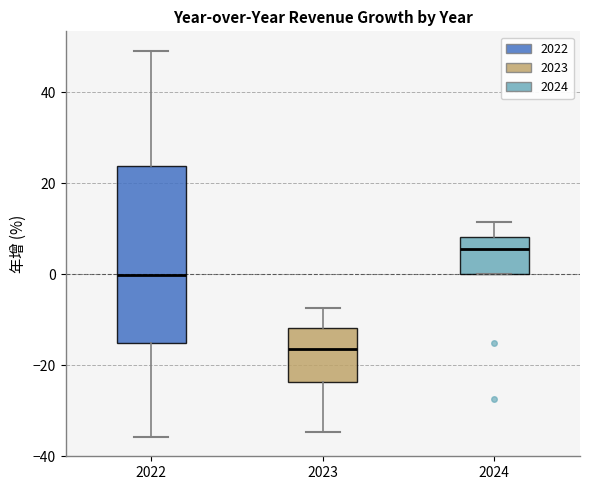

Reading left to right, transcribe this box plot: for each box, give where its median line is, the range the box spans, and where its two whiskers end, as read against the y-axis. The values are not printed on the chart, so give them approximately, as read against the axis.

2022: median 0, box -16 to 24, whiskers -36 to 50
2023: median -16, box -24 to -12, whiskers -34 to -8
2024: median 6, box 0 to 8, whiskers 0 to 12